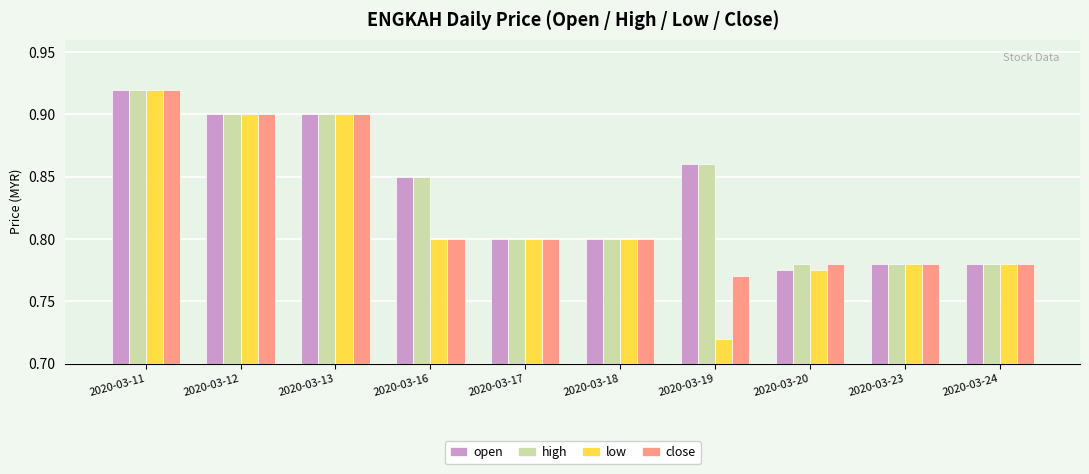

At which category is the sum across all series the highest?

2020-03-11